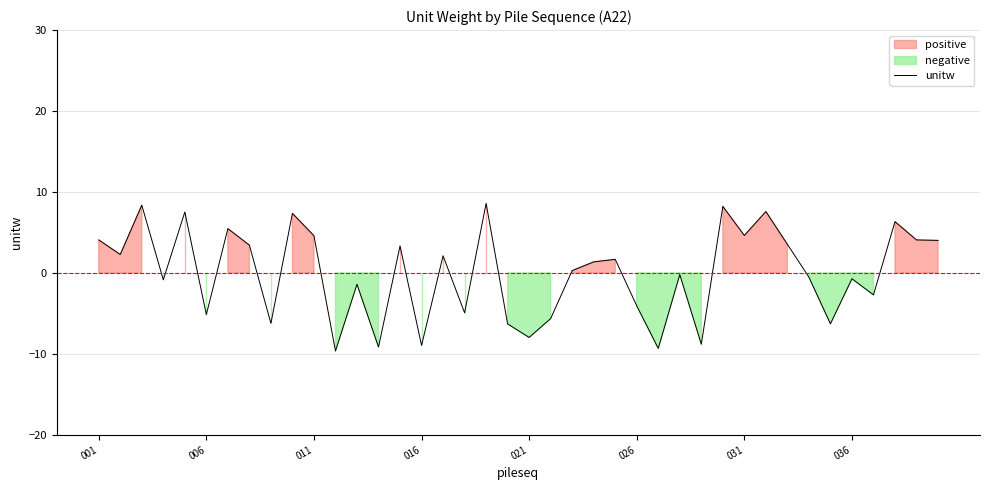

What is the highest value of the unitw series?

8.6